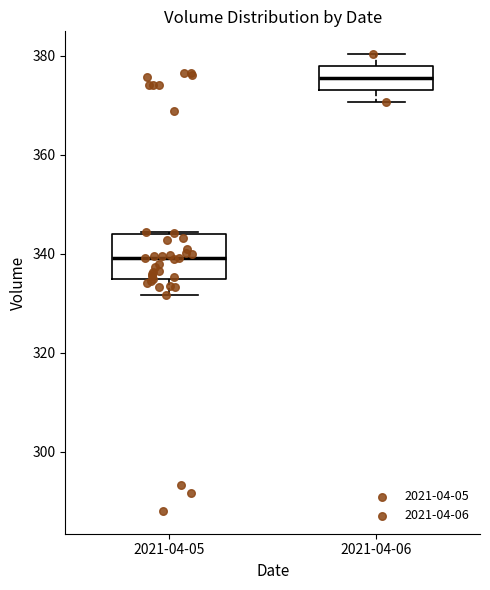

Which box is the tallest, from its lower edge to its upper edge?

2021-04-05